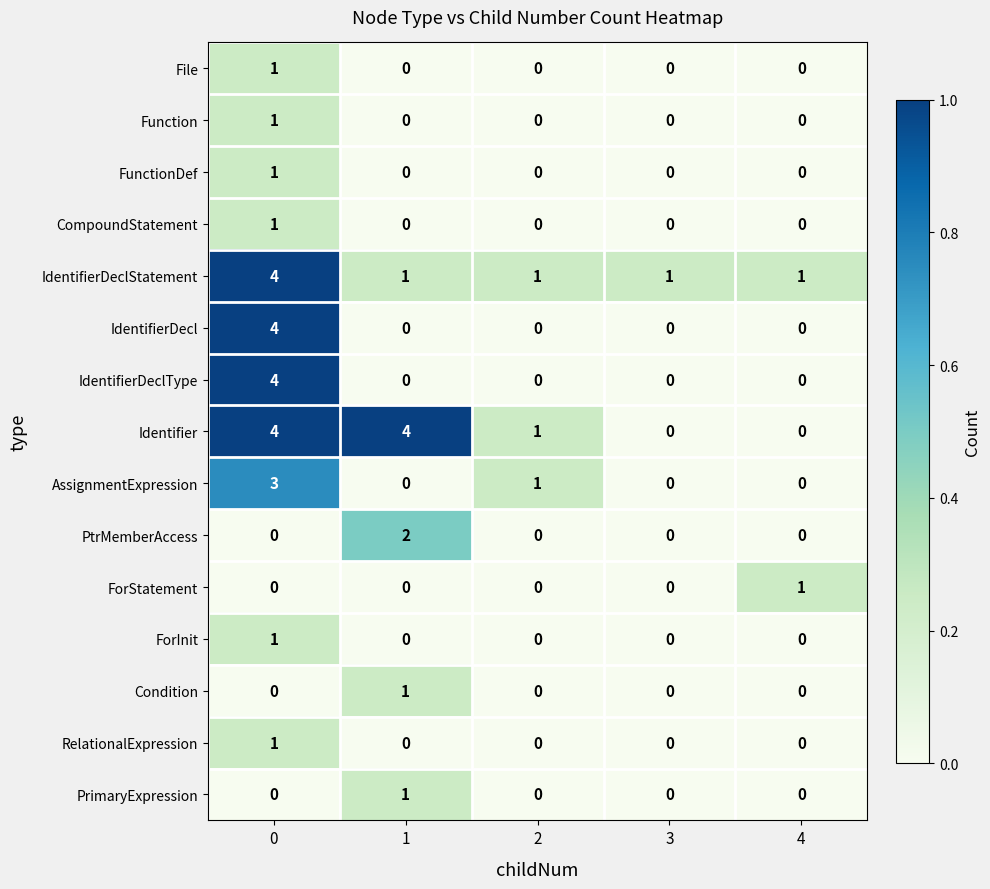

What is the sum of all IdentifierDecl values?

4